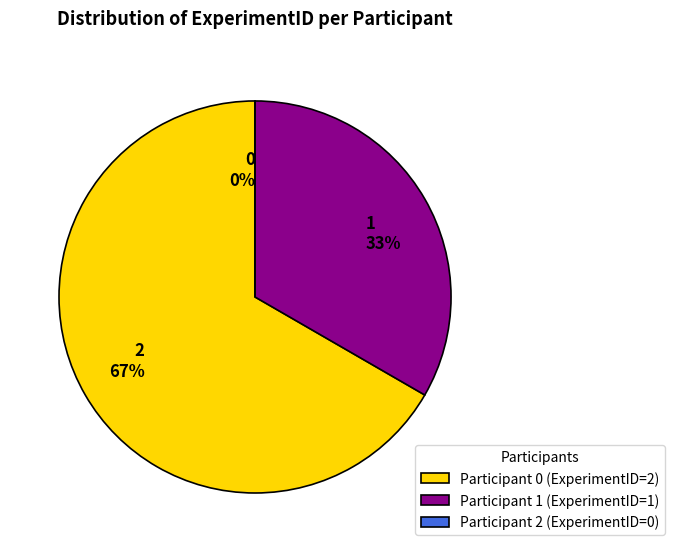

Does 0 represent more than half of the total?

Yes